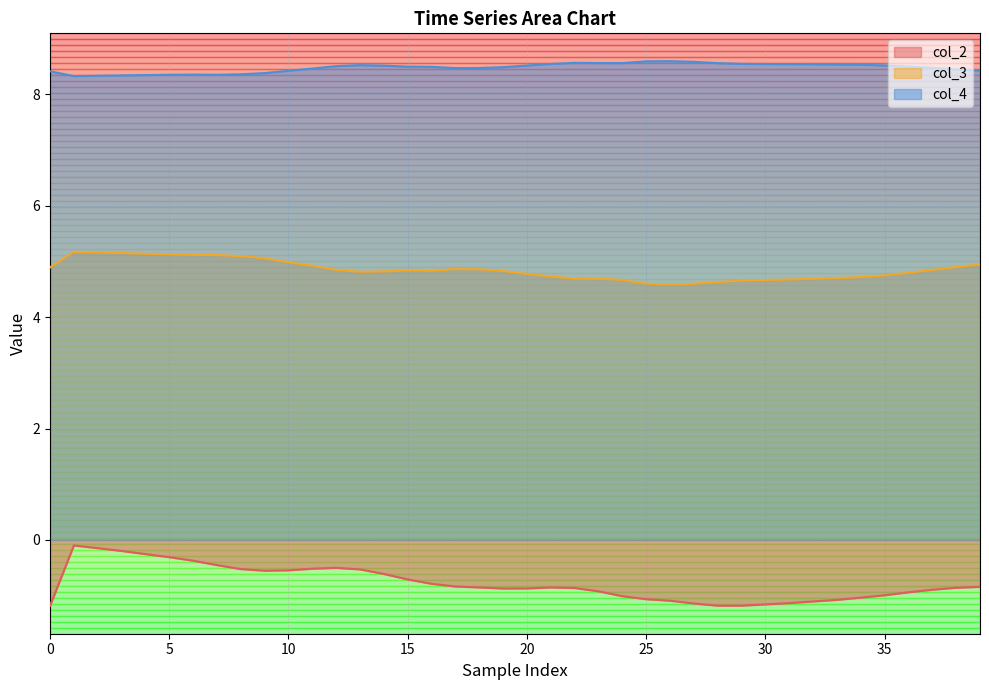

Which series has the widest spread of values?

col_2